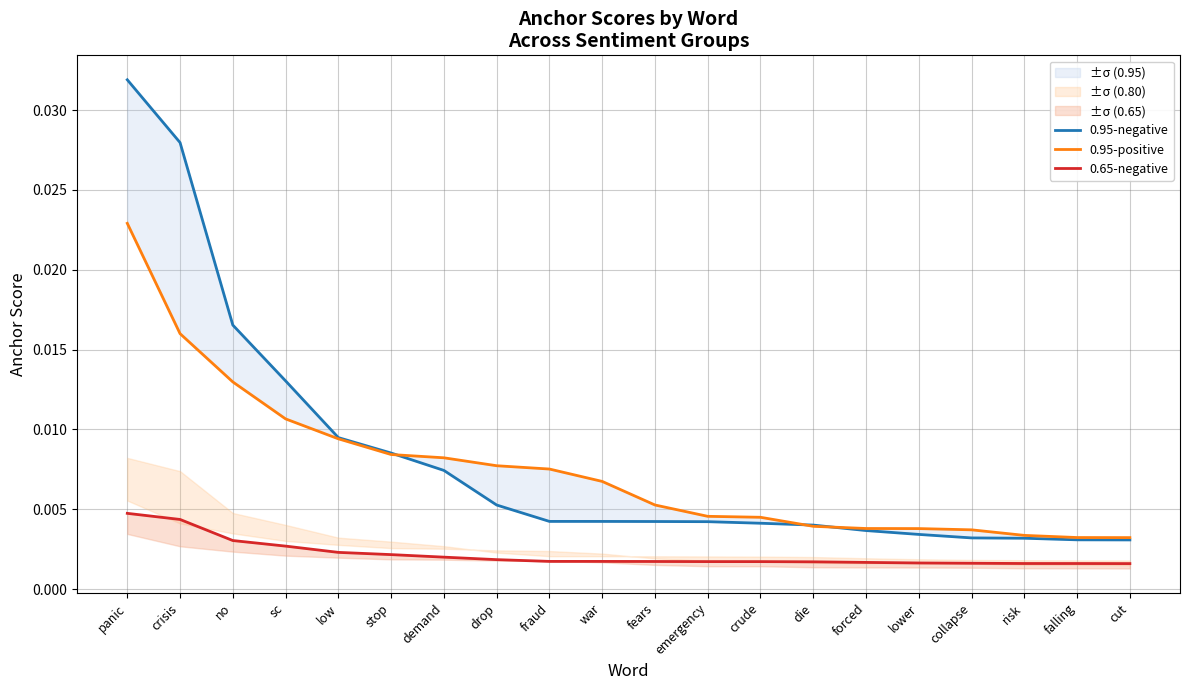

Which series has the largest range (max minus min)?

0.95-negative